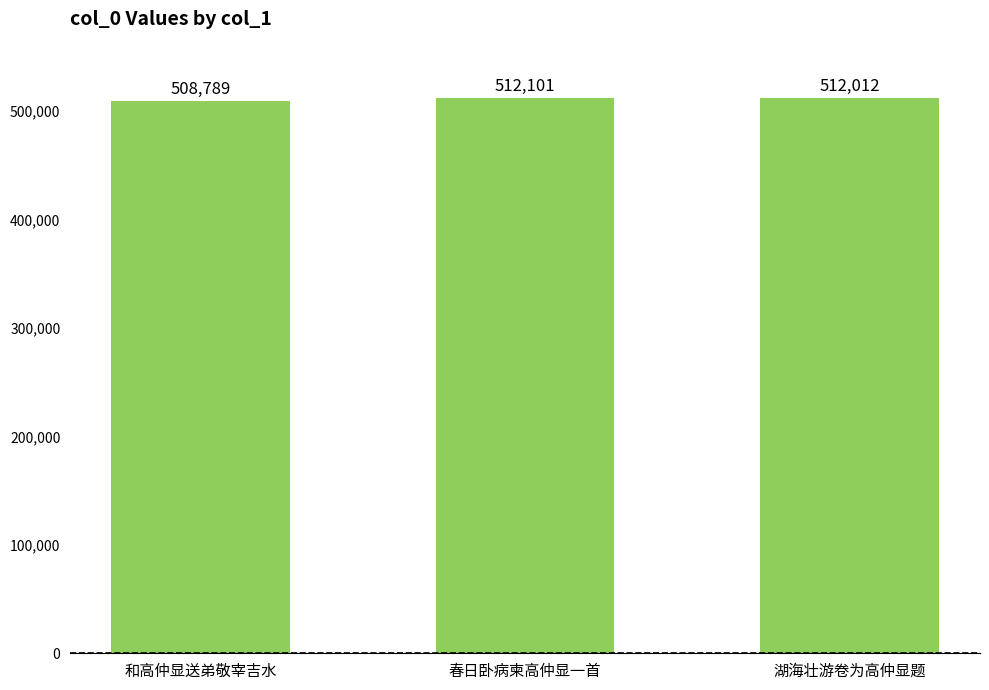

The value at 和高仲显送弟敬宰吉水 is 508789. True or false?

True